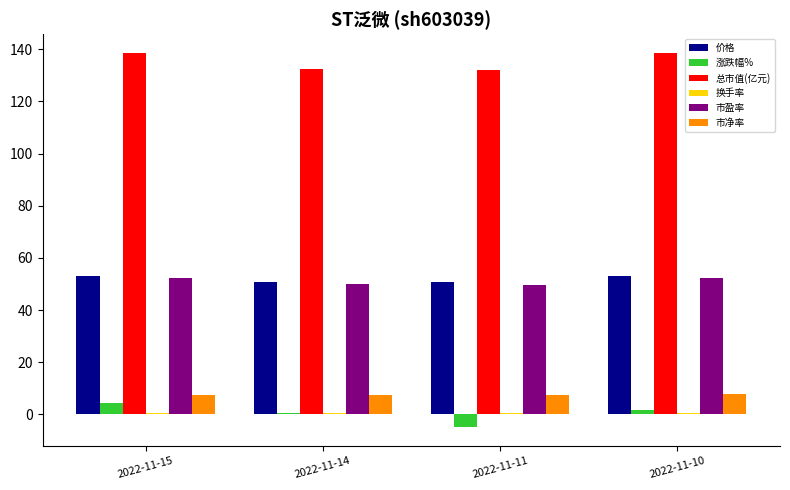

Which series has the largest total across all categories?

总市值(亿元)